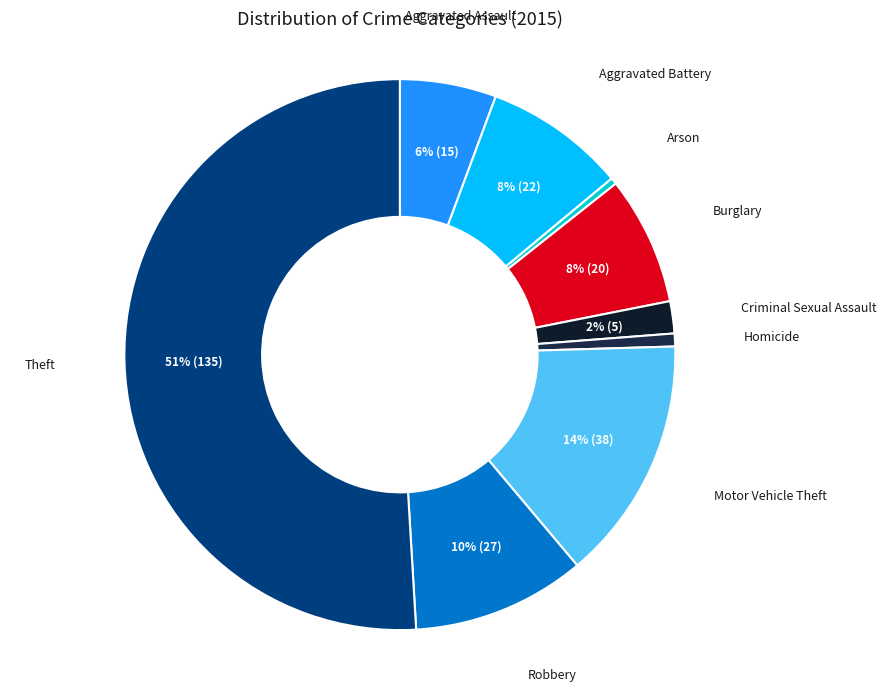

How many slices are in this pie chart?

9